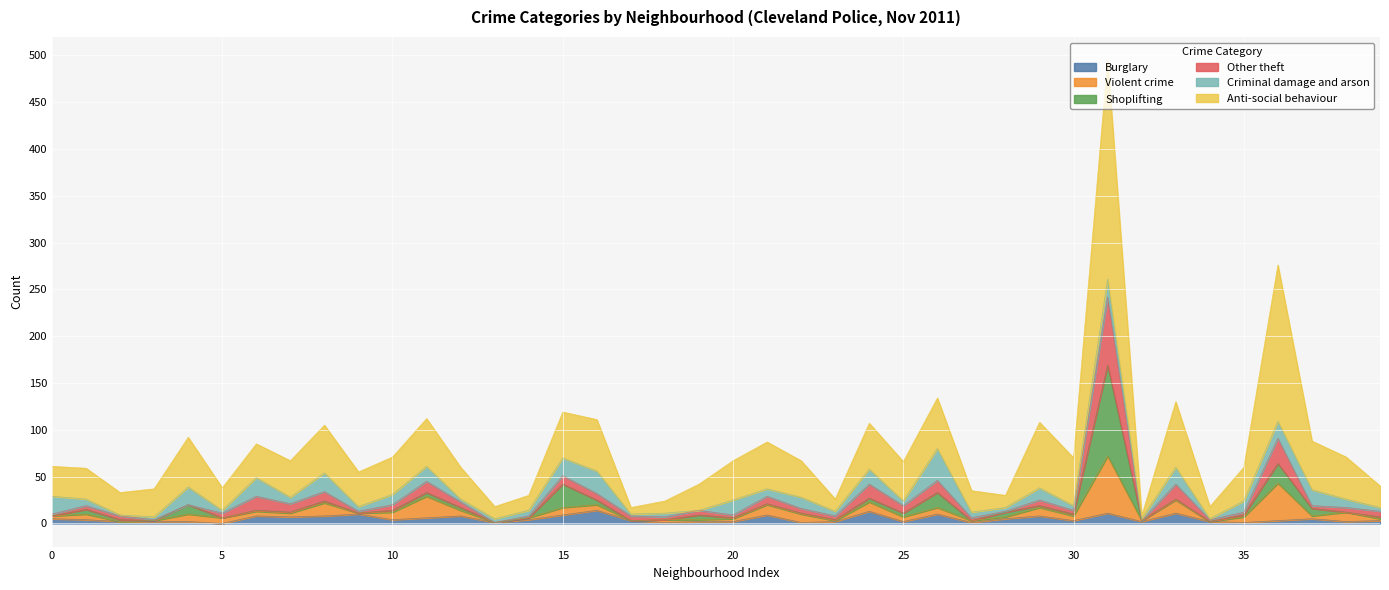

What are all the series names shown in the legend?

Burglary, Violent crime, Shoplifting, Other theft, Criminal damage and arson, Anti-social behaviour